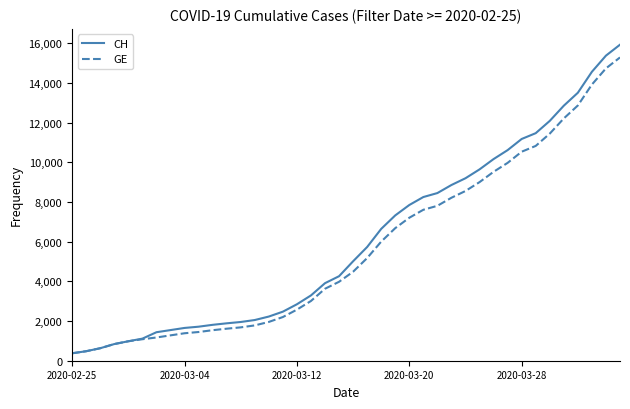

What is the highest value of the CH series?

15926